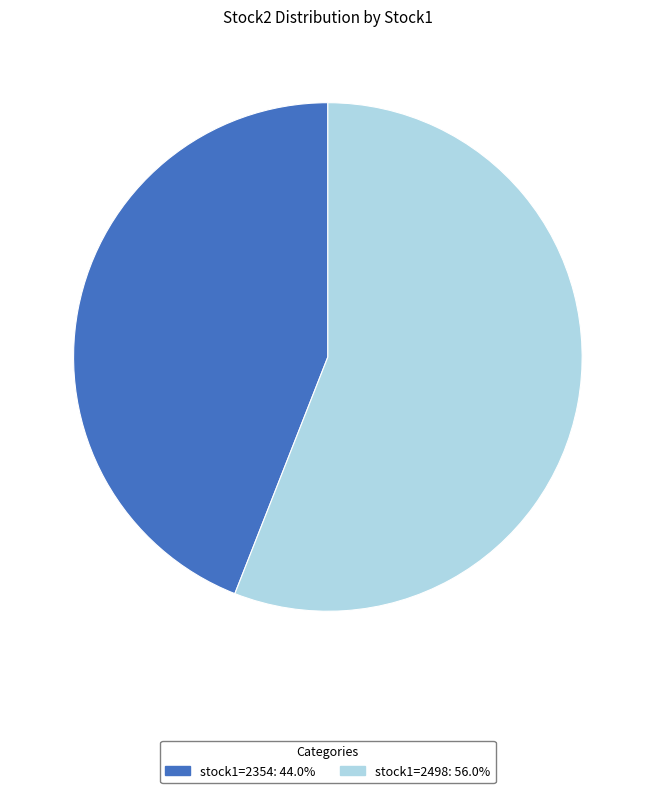

Is there any slice that represents more than half of the pie?

Yes